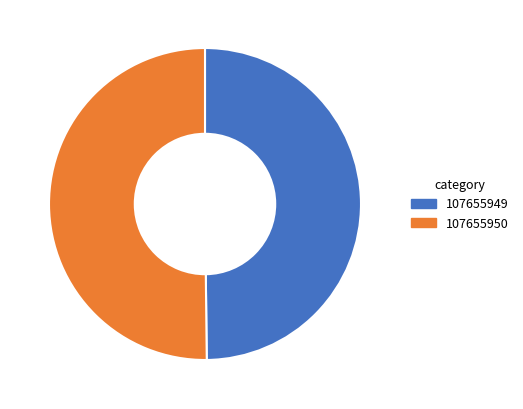

Do 107655949 and 107655950 together represent more than half of the pie?

Yes